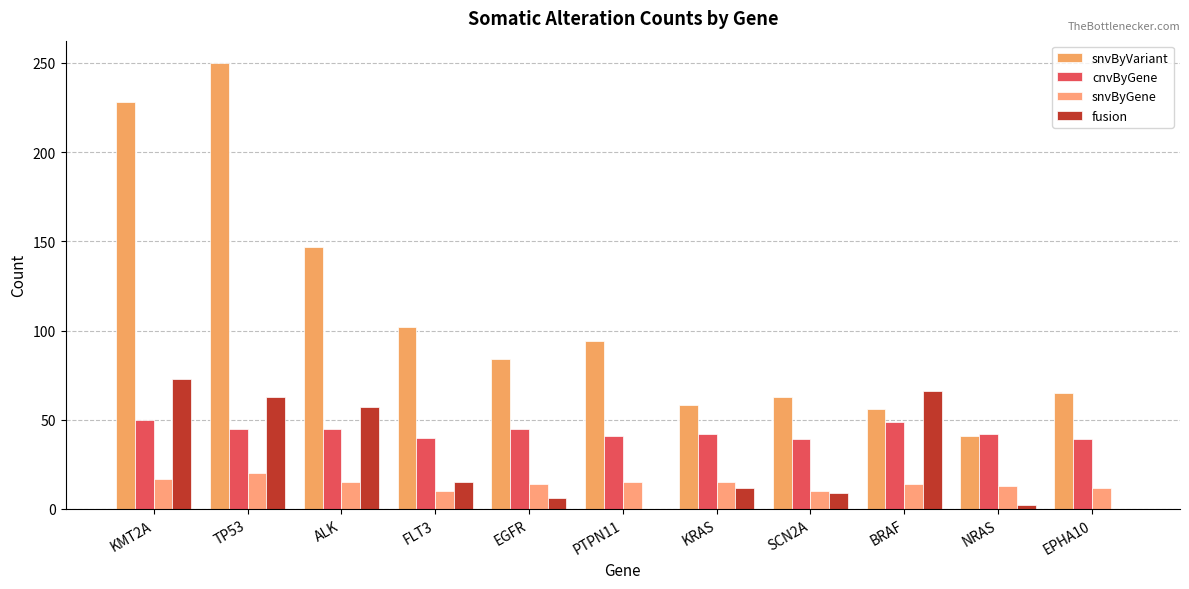

At ALK, list the series in order from largest to smallest.

snvByVariant, fusion, cnvByGene, snvByGene